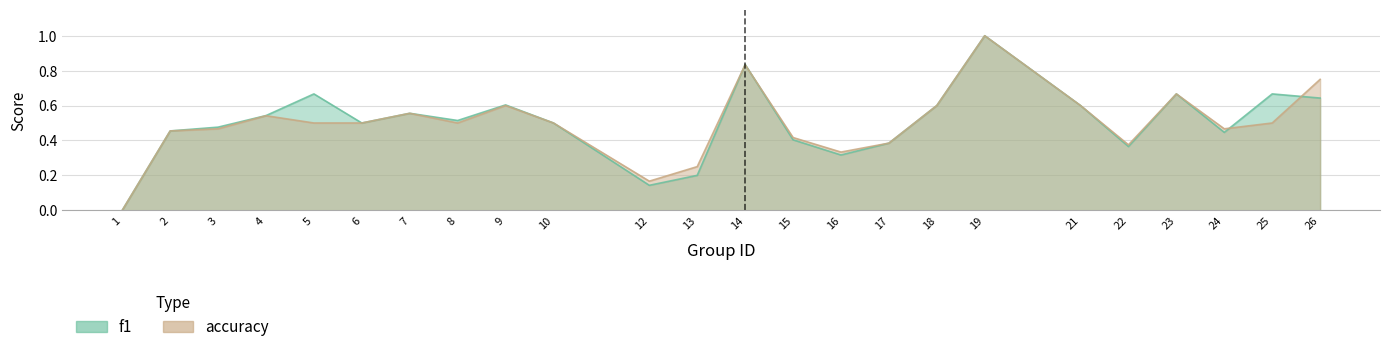

List the series in order of their peak value, highest first.

f1, accuracy